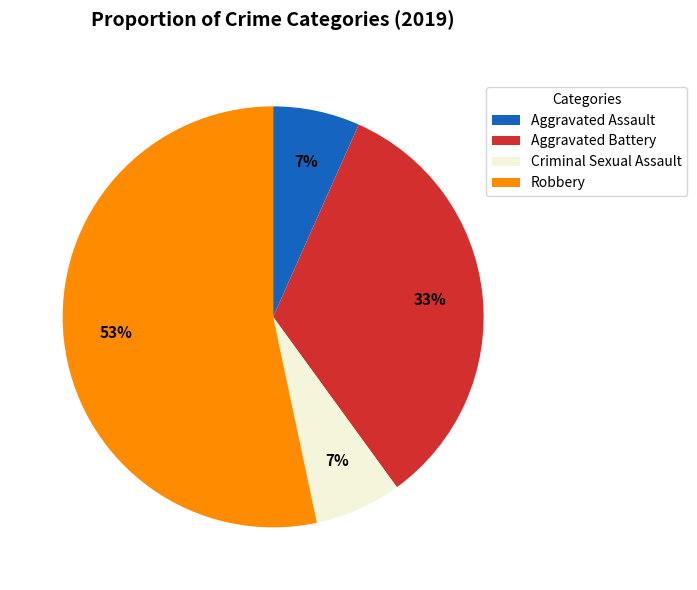

To the nearest percent, what is the combined percentage of Criminal Sexual Assault and Aggravated Battery?

40%